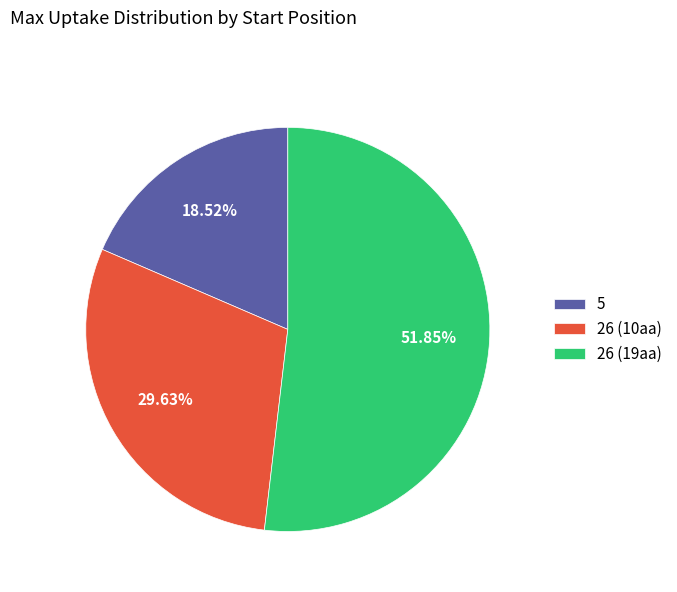

Which slice is the smallest?

5